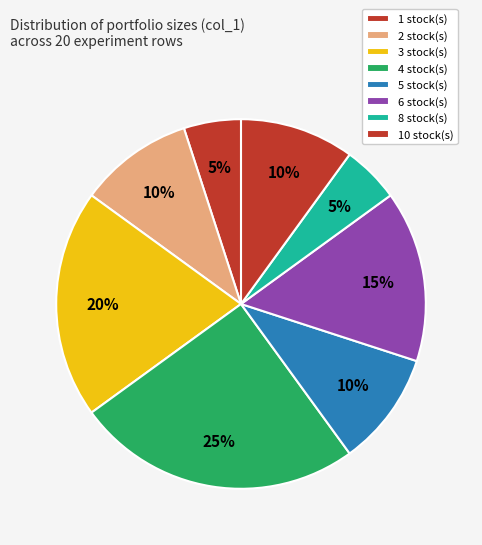

How many slices are in this pie chart?

8